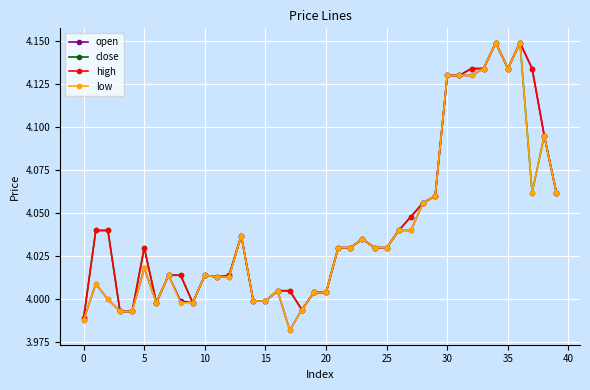

True or false: high has more than 0 interior local peaks.

True